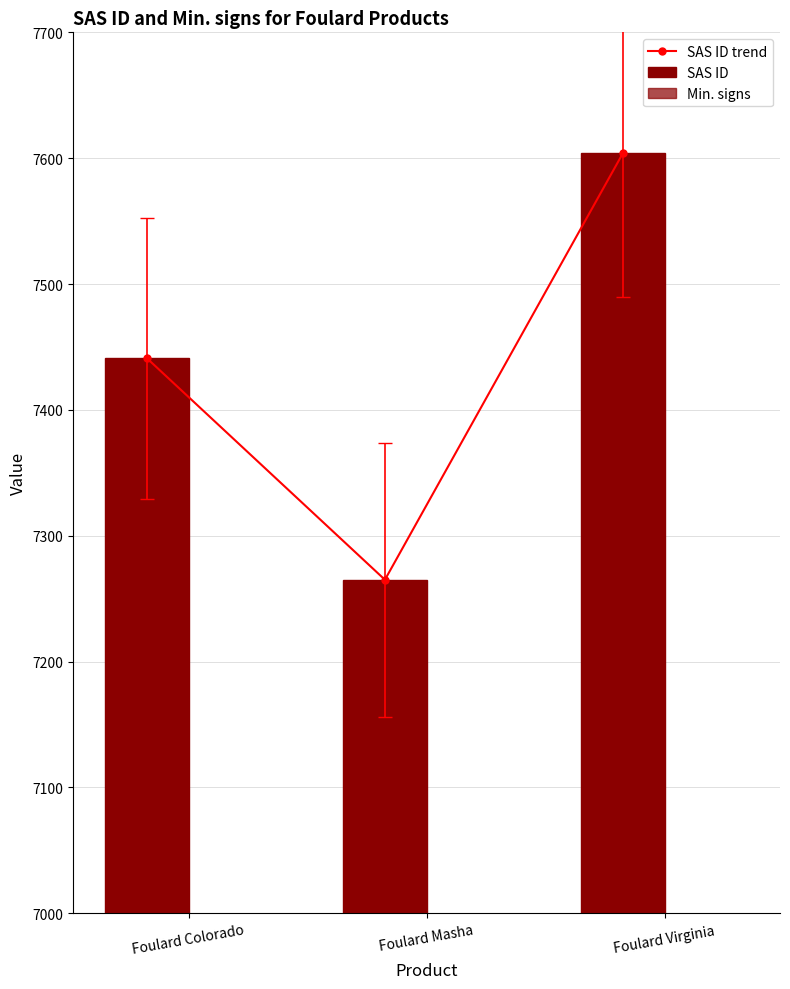

What is the maximum value for SAS ID trend?

7604